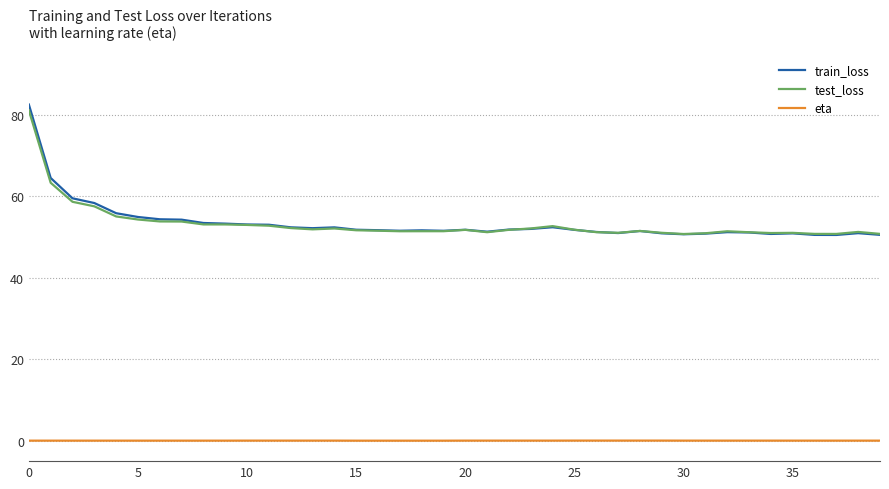

Which series has the widest spread of values?

train_loss